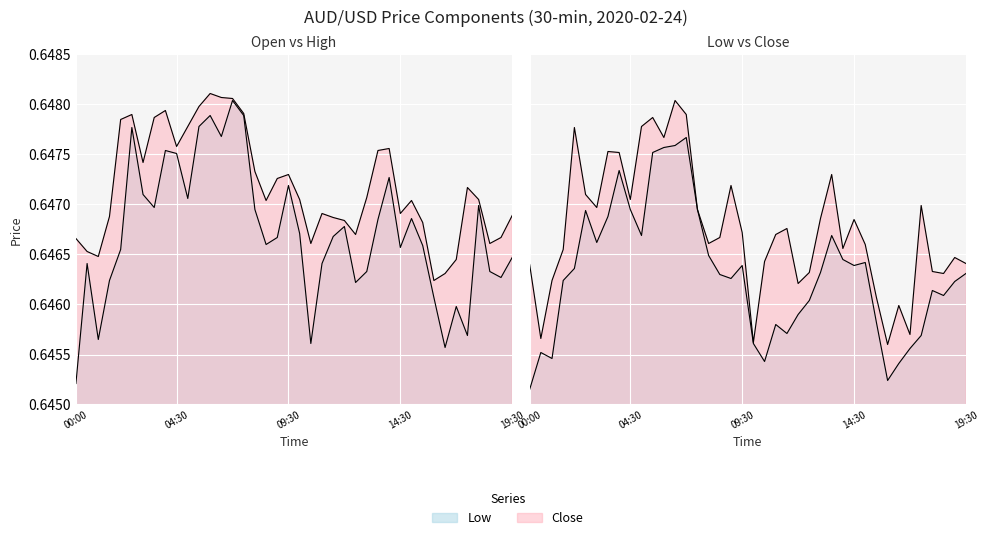

Rank the series by their maximum value, from lowest to highest.

low, open, close, high